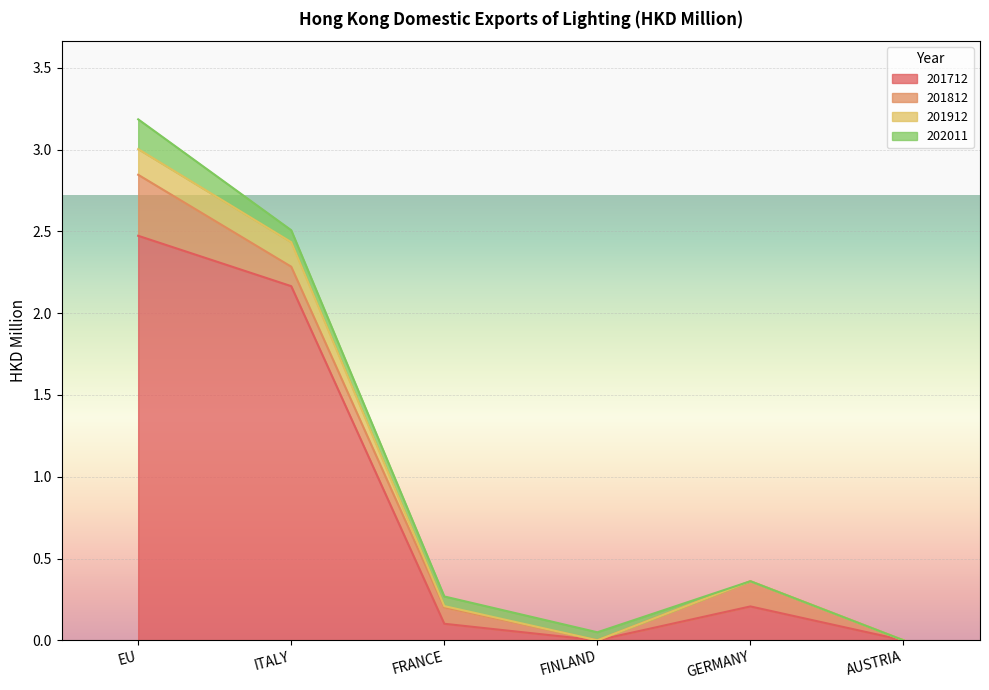

Rank the categories by 201912 value from lowest to highest.

FINLAND, AUSTRIA, FRANCE, GERMANY, ITALY, EU